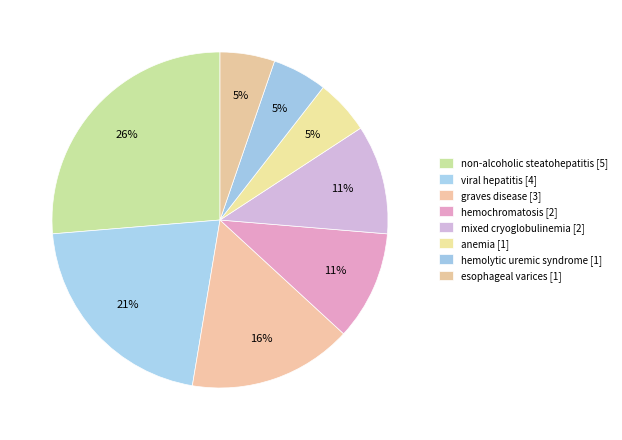

Is it true that hemolytic uremic syndrome is 20% of the pie?

False